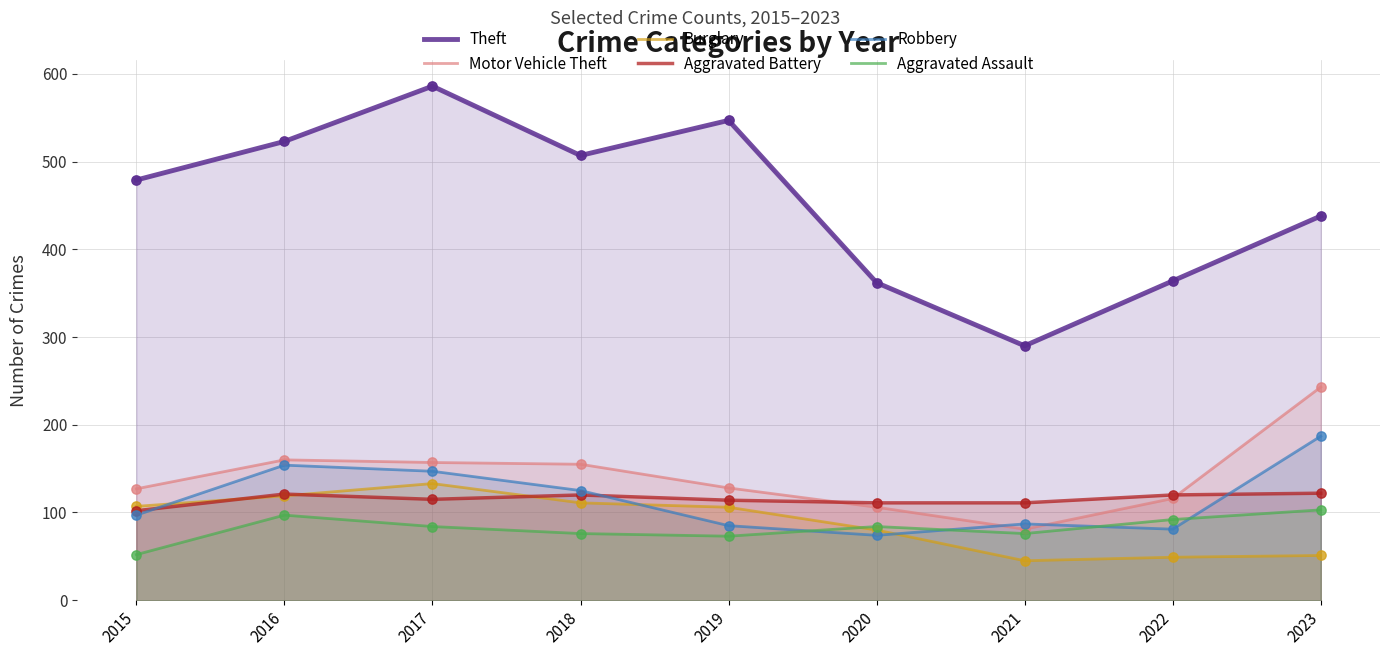

What are all the series names shown in the legend?

Theft, Motor Vehicle Theft, Burglary, Aggravated Battery, Robbery, Aggravated Assault